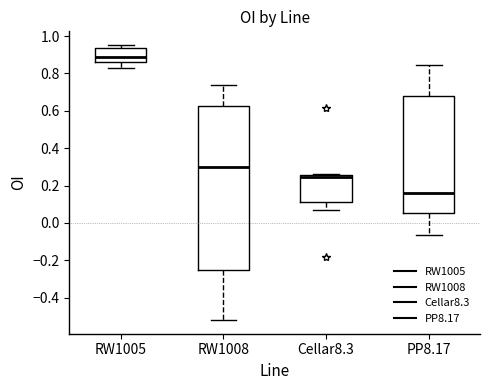

Reading left to right, transcribe this box plot: for each box, give where its median line is, the range the box spans, and where its two whiskers end, as read against the y-axis. The values are not printed on the chart, so give them approximately, as read against the axis.

RW1005: median 0.90, box 0.86 to 0.94, whiskers 0.82 to 0.96
RW1008: median 0.30, box -0.26 to 0.62, whiskers -0.52 to 0.74
Cellar8.3: median 0.24, box 0.12 to 0.26, whiskers 0.08 to 0.26
PP8.17: median 0.16, box 0.06 to 0.68, whiskers -0.06 to 0.84